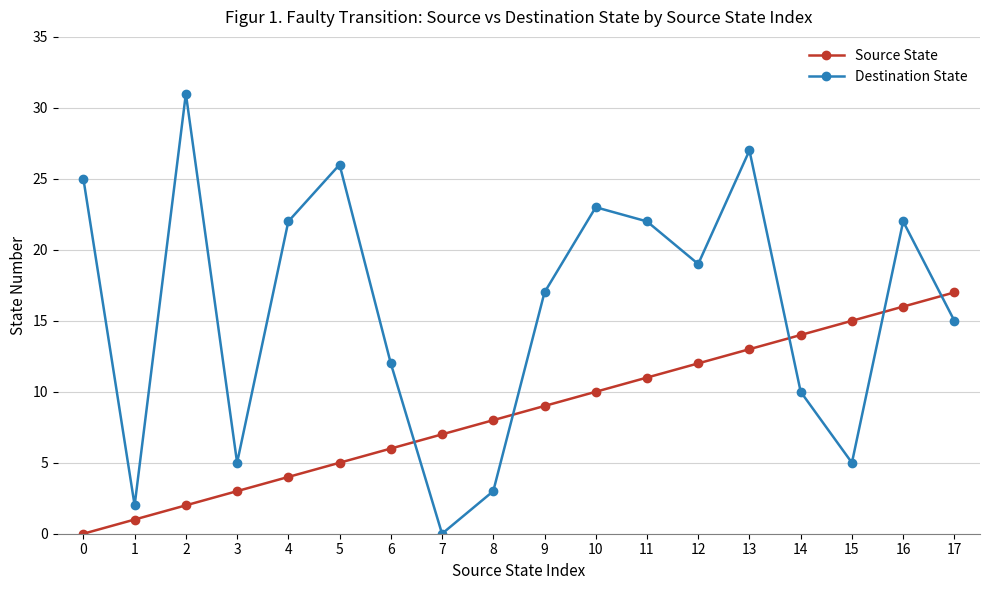

True or false: Source State has more than 1 interior local peaks.

False